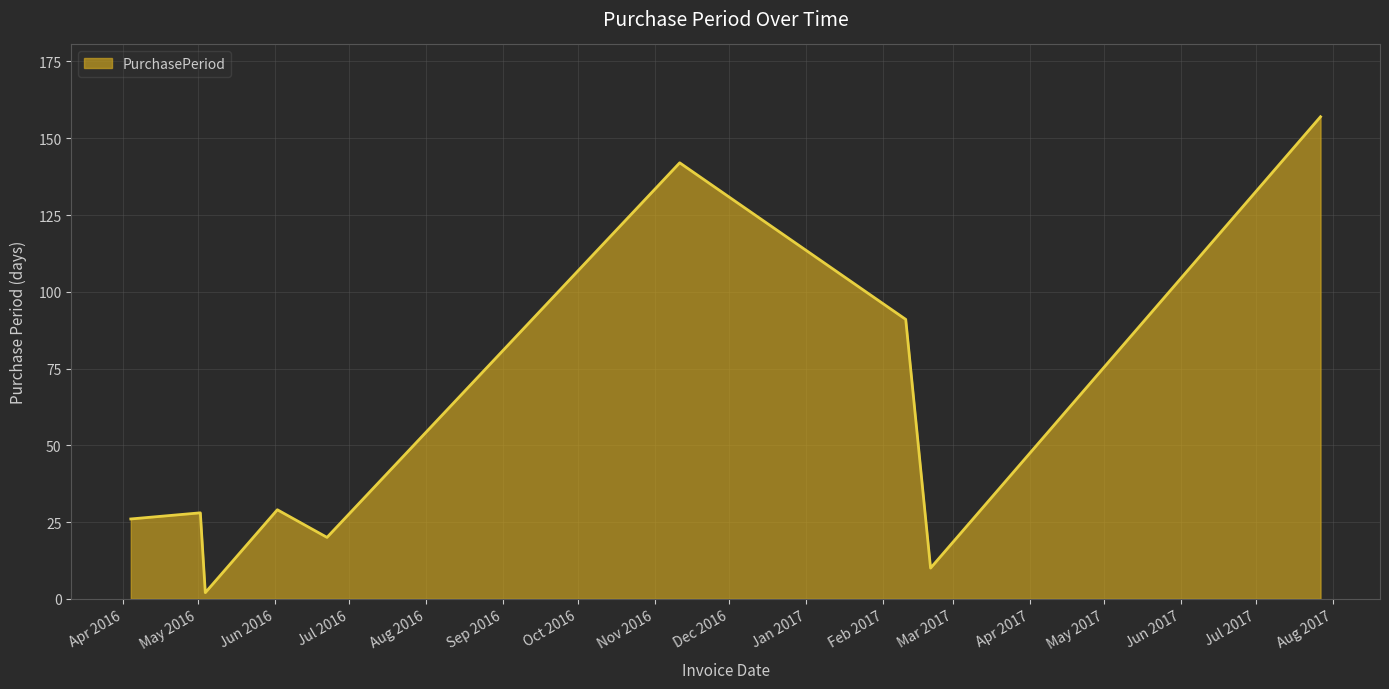

What is the maximum value shown in the chart?

157